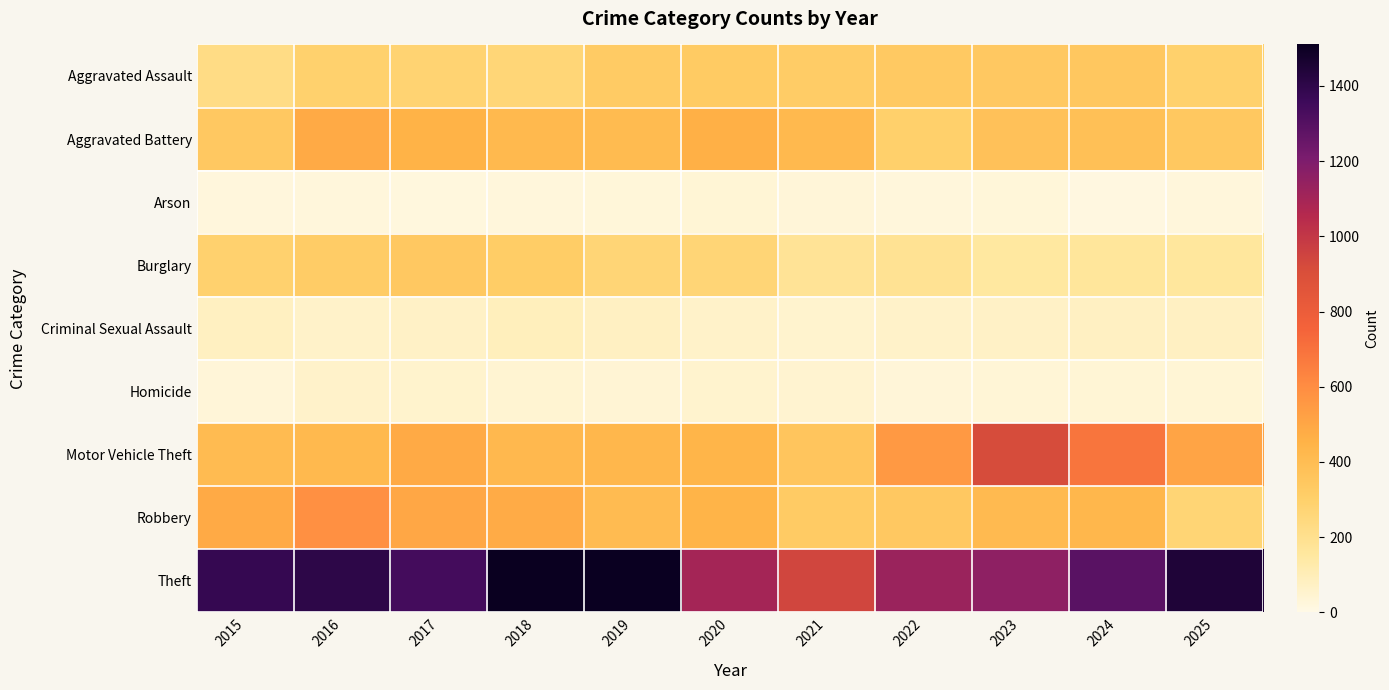

List the series in order of their peak value, lowest first.

Arson, Homicide, Criminal Sexual Assault, Burglary, Aggravated Assault, Aggravated Battery, Robbery, Motor Vehicle Theft, Theft